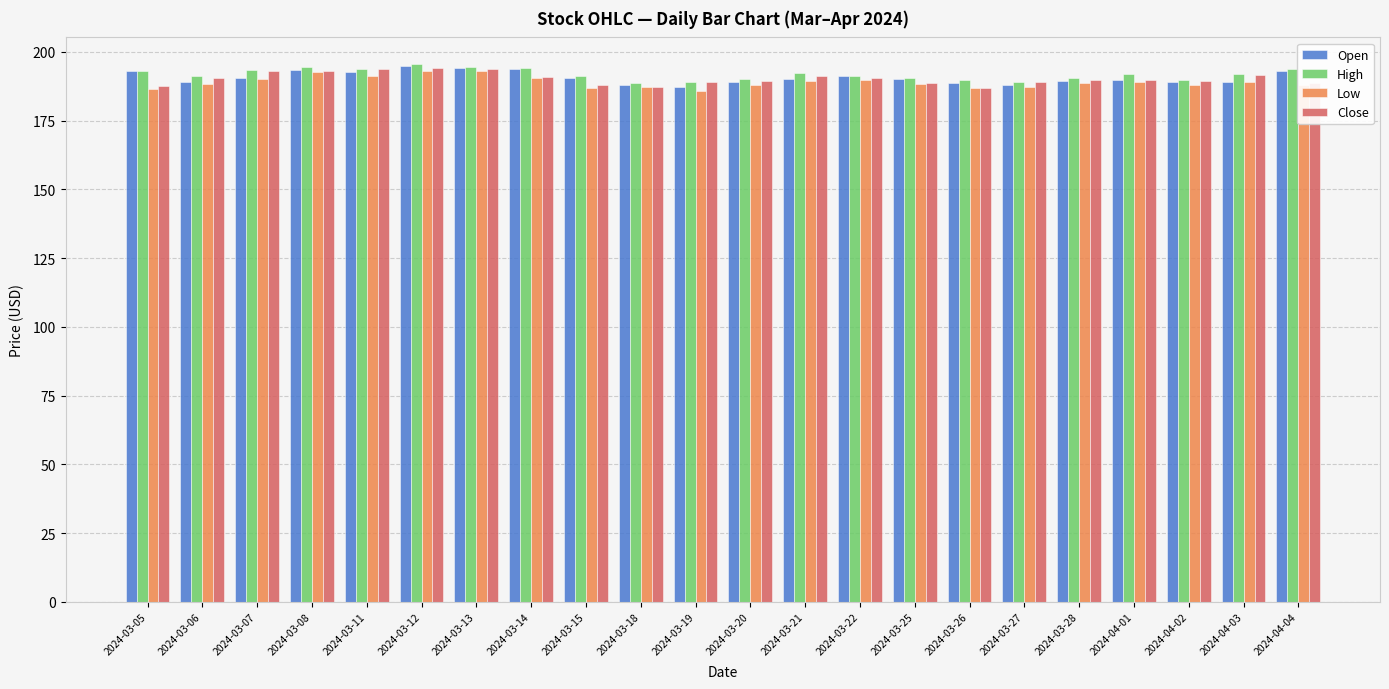

What is the spread (max minus min) of values at 2024-03-13?

1.5